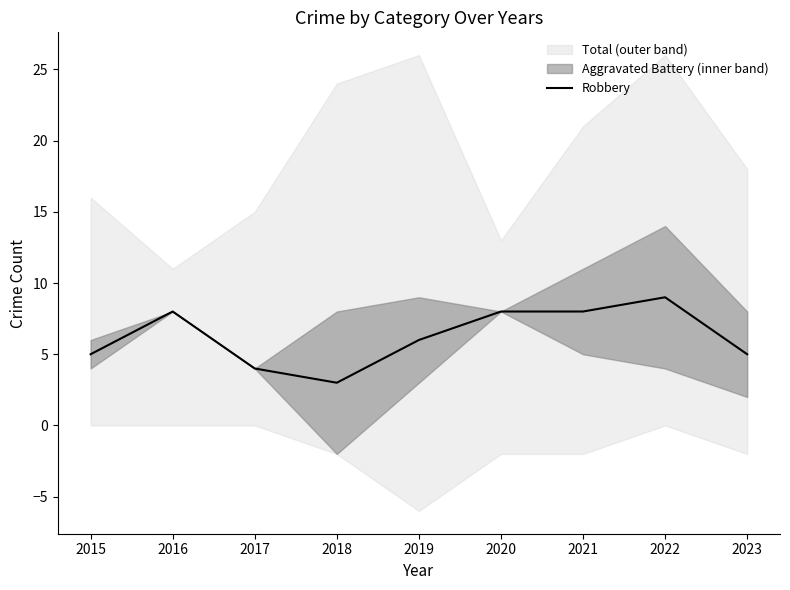

How many lines are shown in the chart?

1